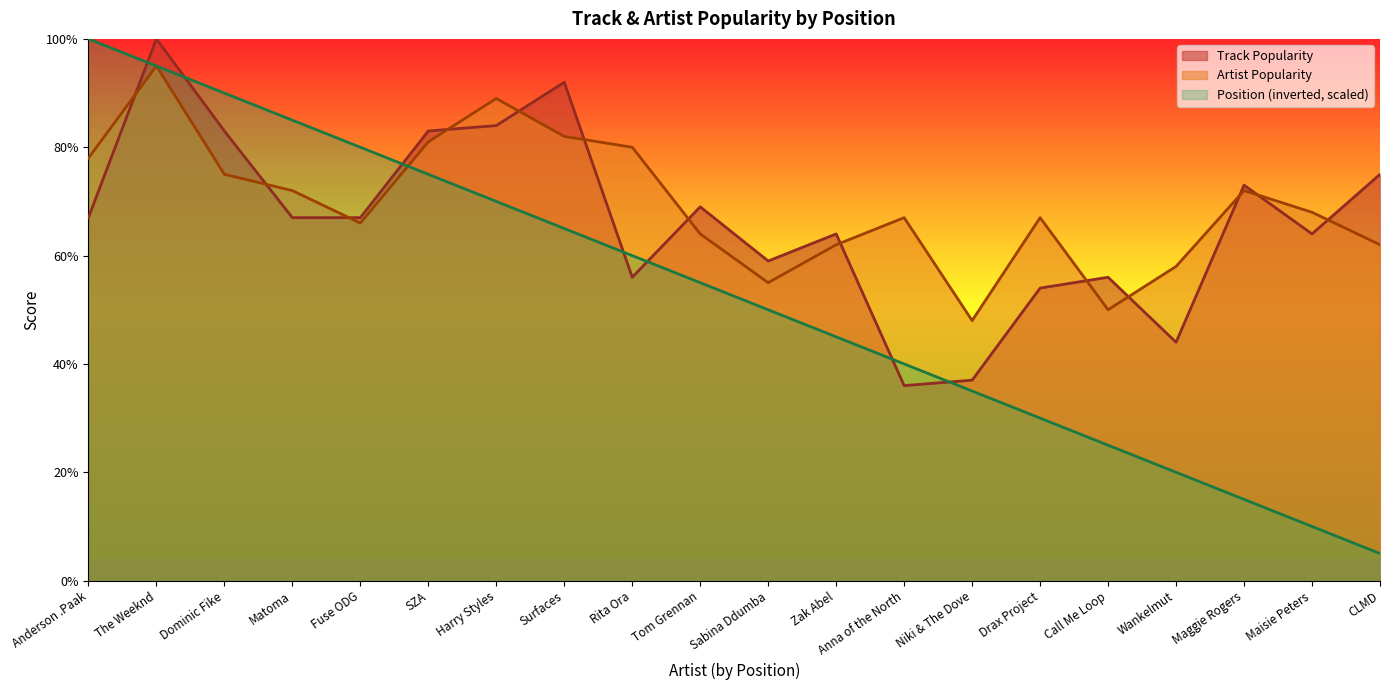

What position from the right is CLMD?

1